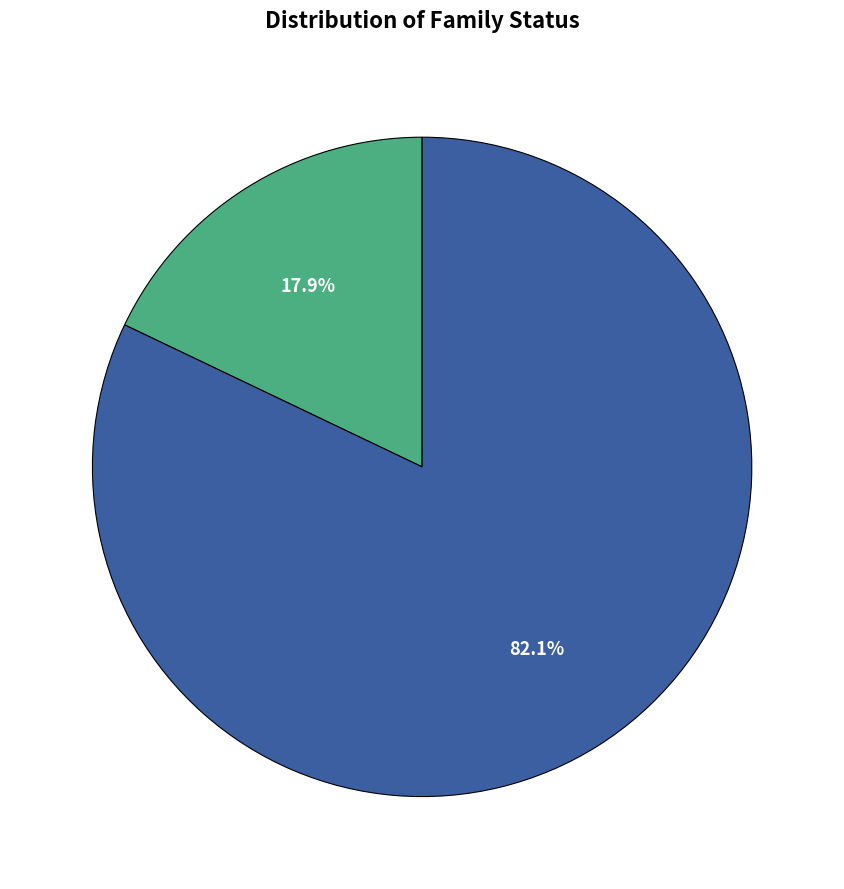

Is there any slice that represents more than half of the pie?

Yes